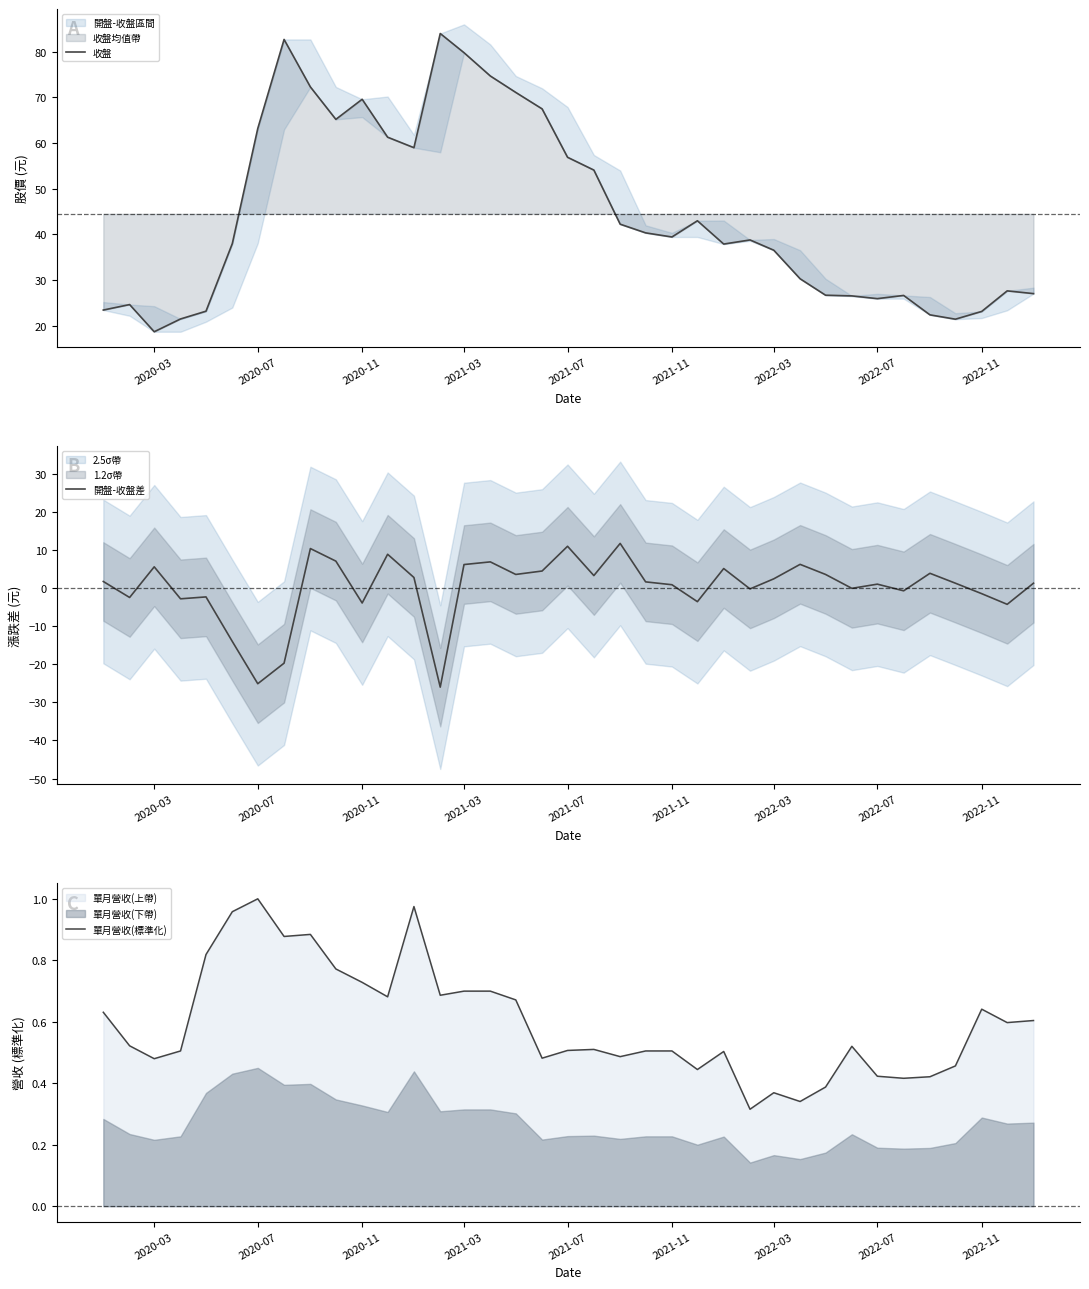

Rank the series by their maximum value, from lowest to highest.

單月營收(標準化), 開盤-收盤差, 收盤